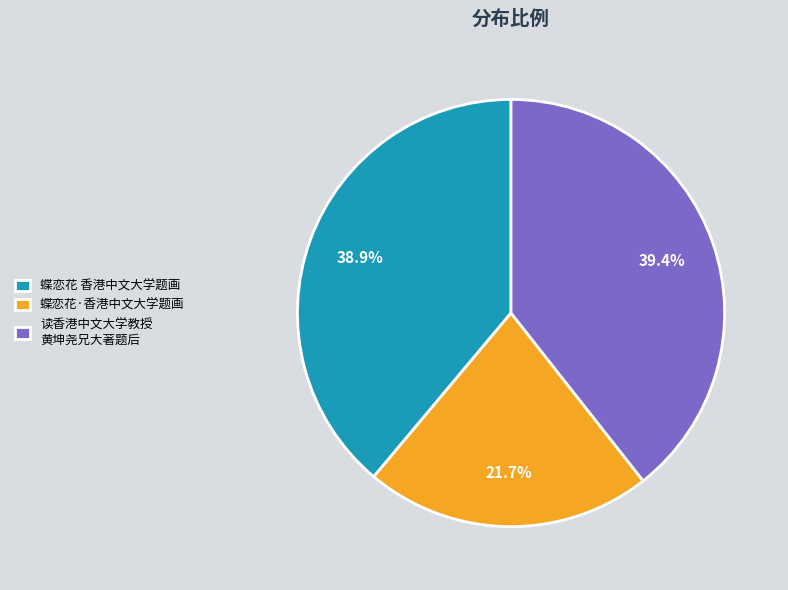

What is the smallest slice in the pie chart?

蝶恋花·香港中文大学题画